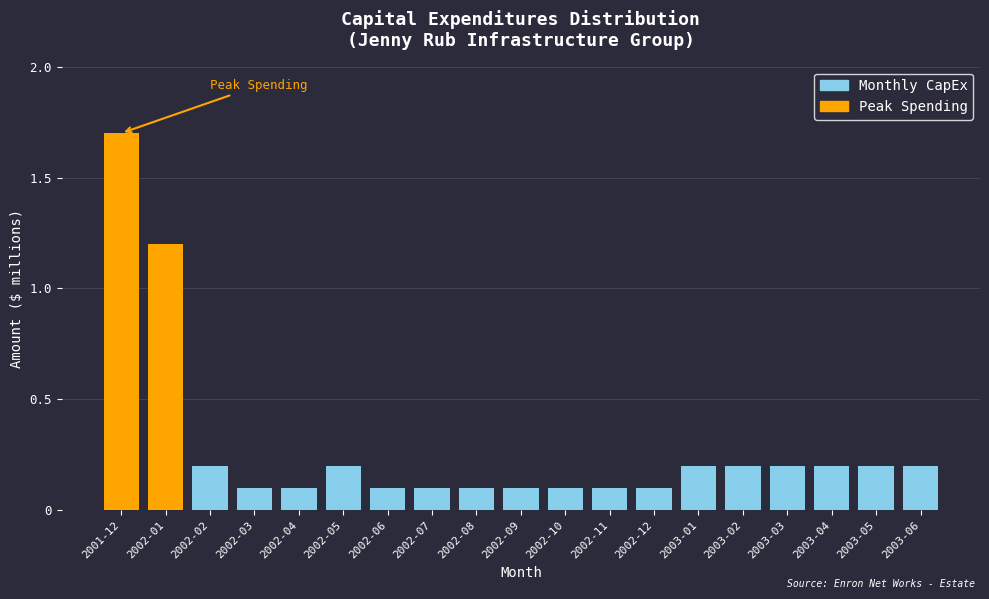

Reading right to left, transcribe all the data shown in this chart.

2003-06=0.2	2003-05=0.2	2003-04=0.2	2003-03=0.2	2003-02=0.2	2003-01=0.2	2002-12=0.1	2002-11=0.1	2002-10=0.1	2002-09=0.1	2002-08=0.1	2002-07=0.1	2002-06=0.1	2002-05=0.2	2002-04=0.1	2002-03=0.1	2002-02=0.2	2002-01=1.2	2001-12=1.7